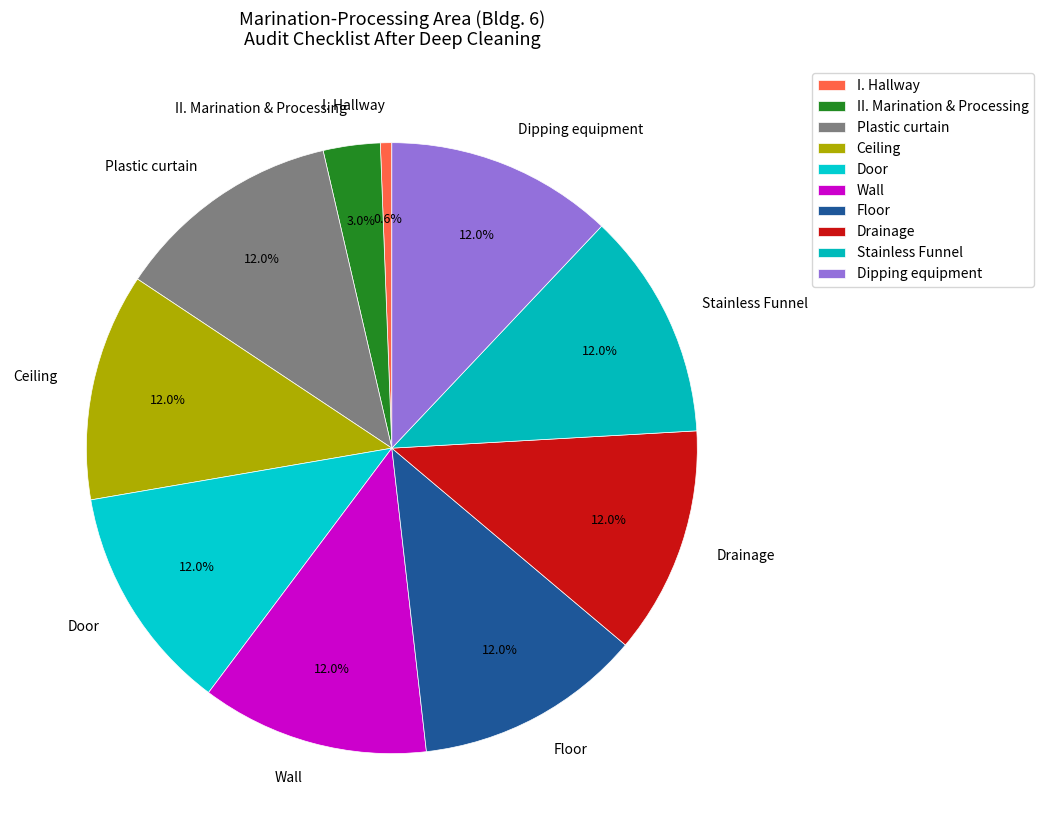

Which slice is the smallest?

I. Hallway